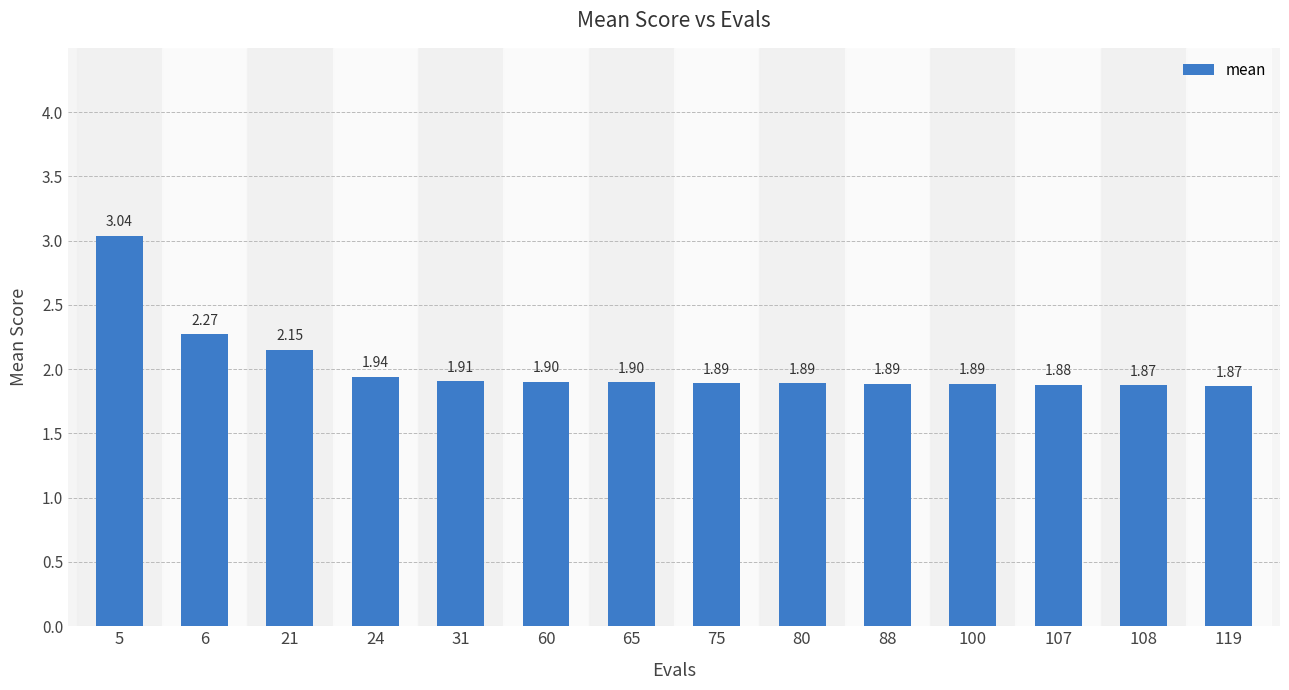

How many categories are shown in the chart?

14